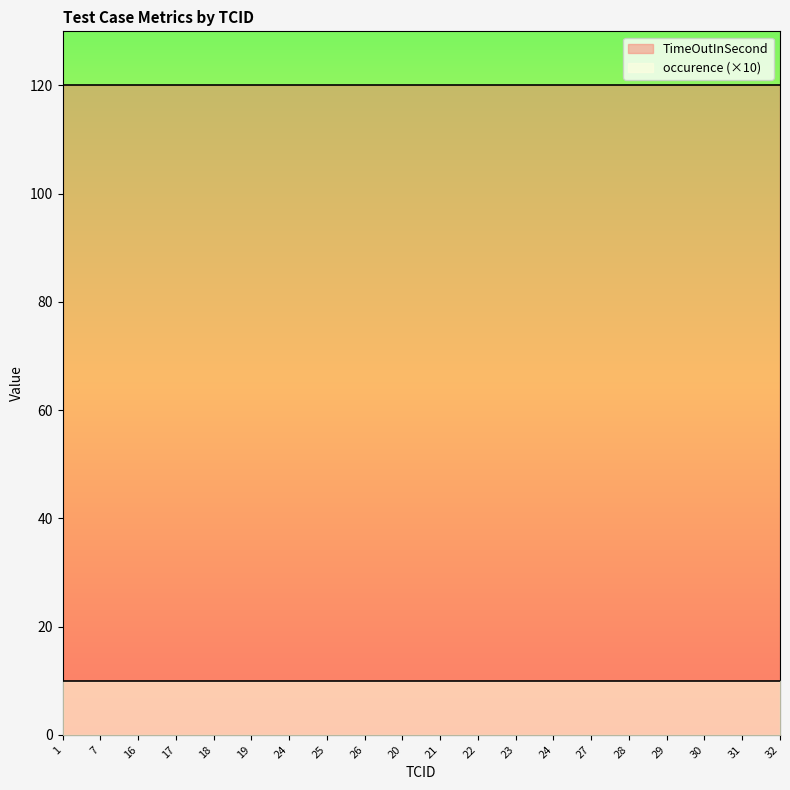

What is the sum of the occurence values at 17 and 28?

2